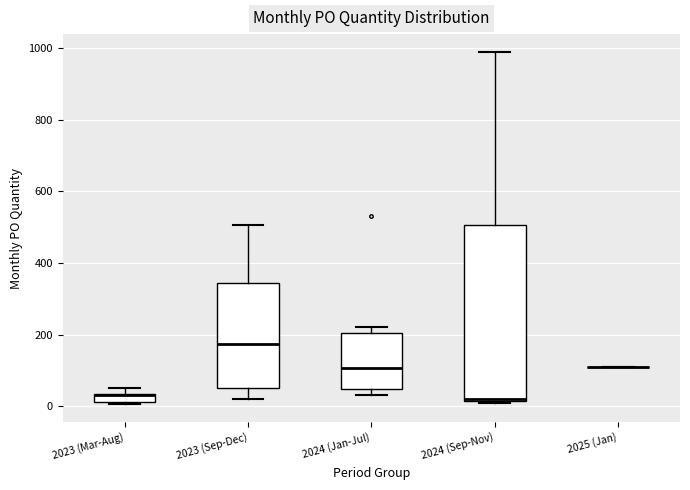

Comparing the boxes themselves (not the whiskers), which one is the tallest?

2024 (Sep-Nov)